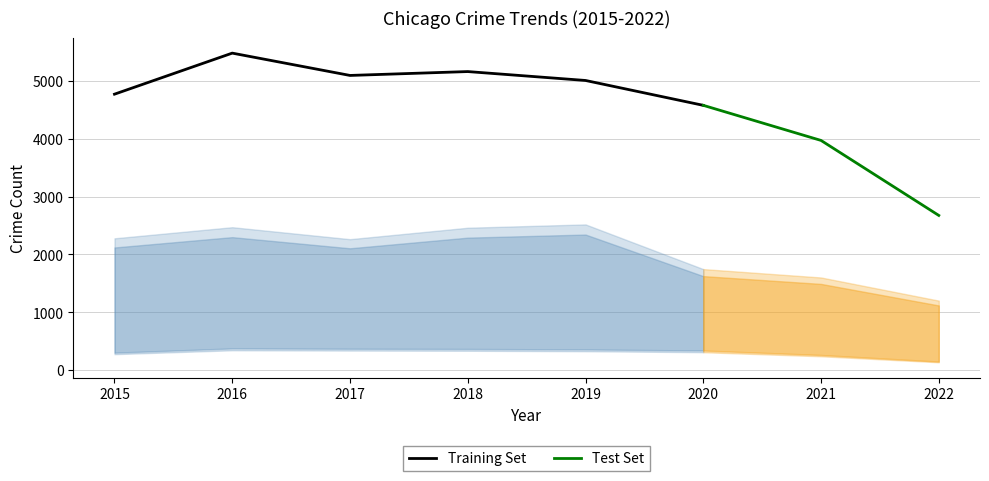

The value of Training Set at 2019 is 8431. True or false?

False